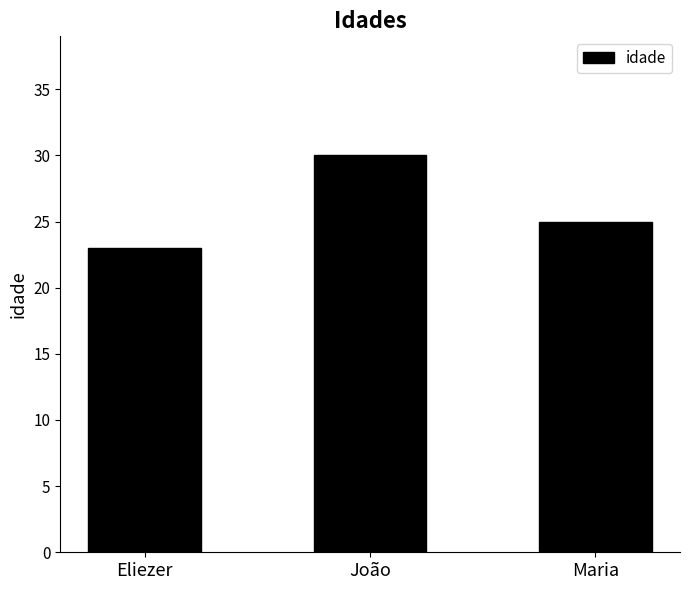

At which label is the value closest to 26?

Maria